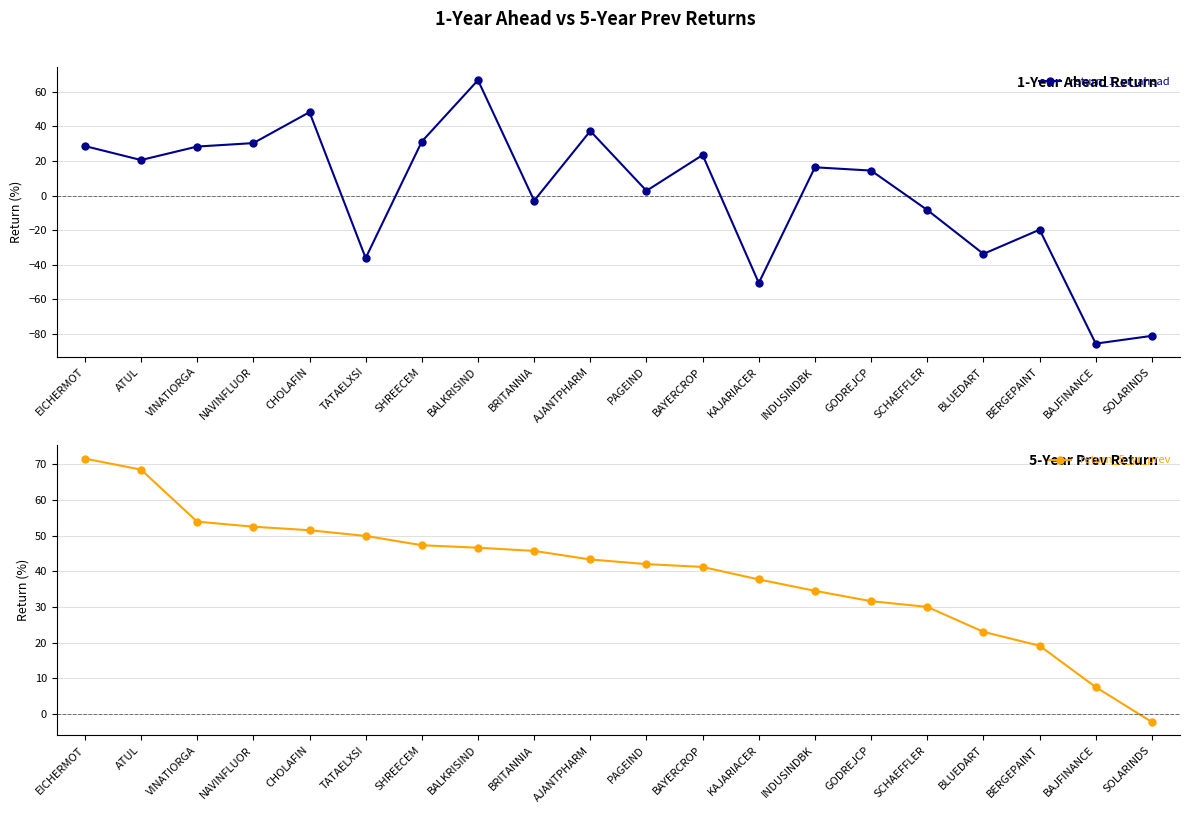

Where is the first local minimum for return_1_yr_ahead?

ATUL